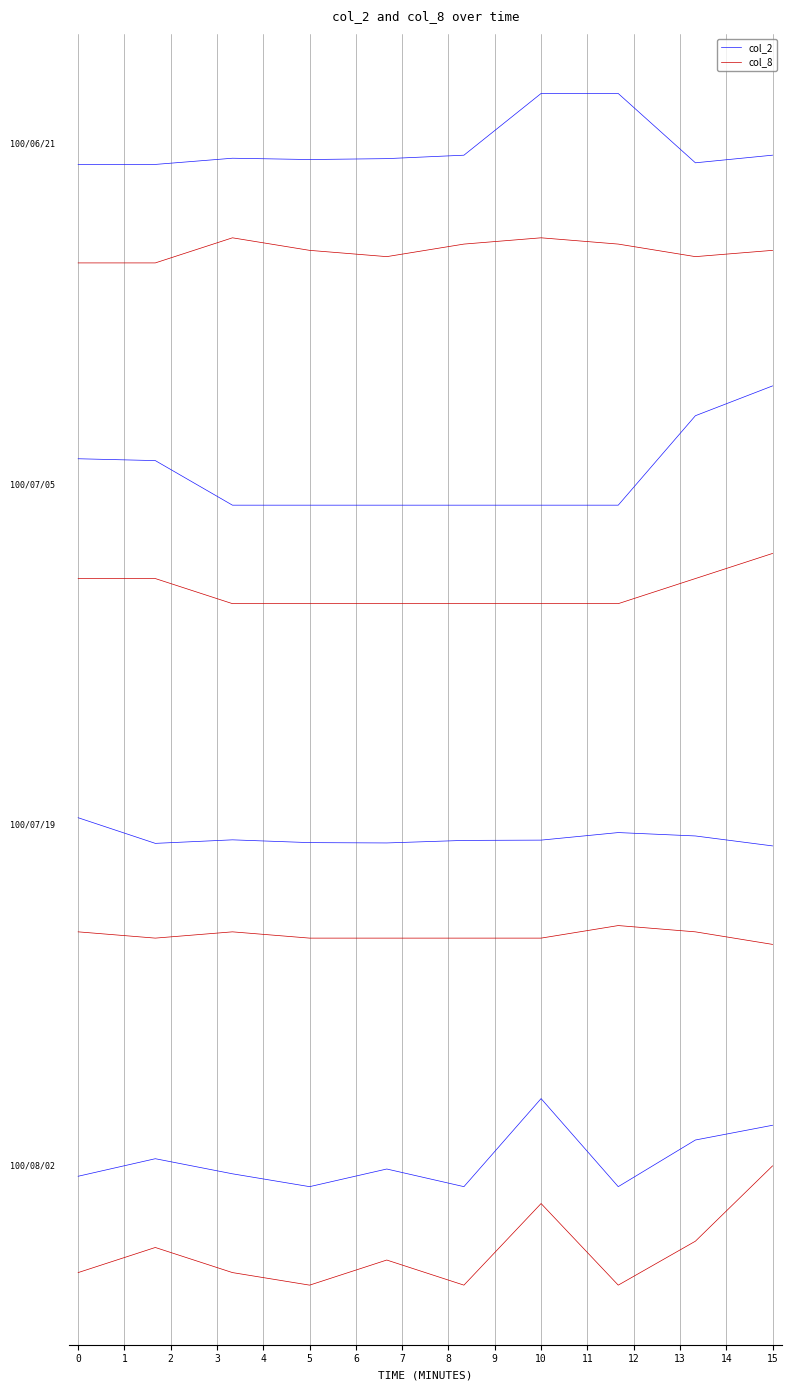

What is the difference between the second highest and second lowest values in the col_2 series?

0.4